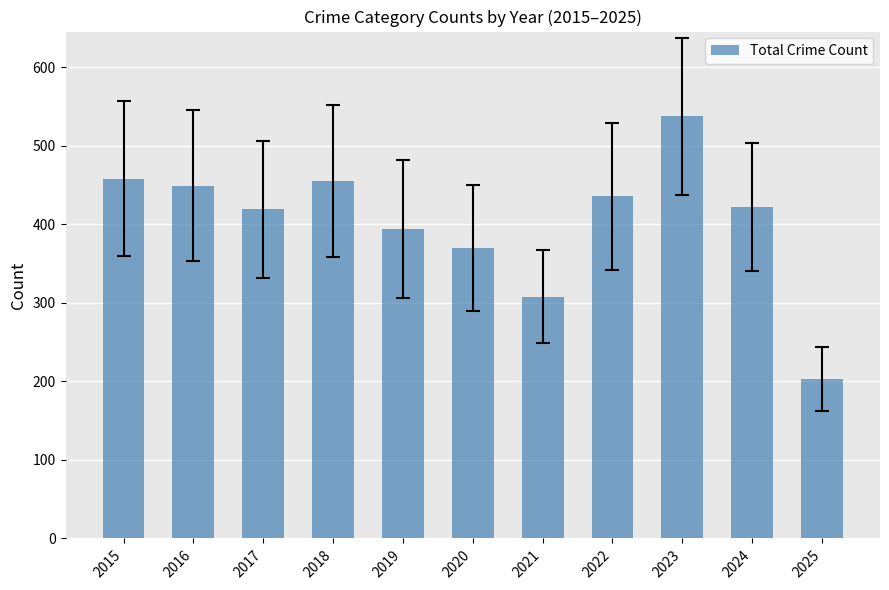

What is the approximate value at 2020, to the nearest 50?

350